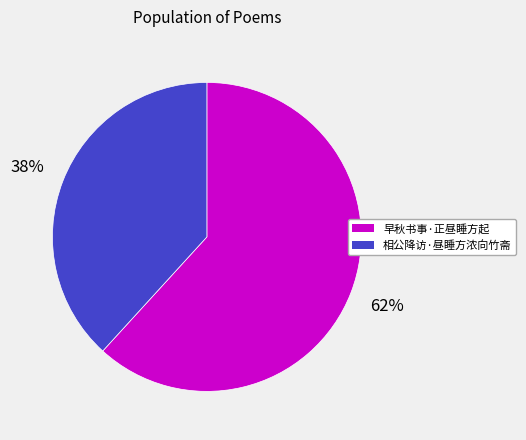

To the nearest percent, what is the combined percentage of 相公降访·昼睡方浓向竹斋 and 早秋书事·正昼睡方起?

100%